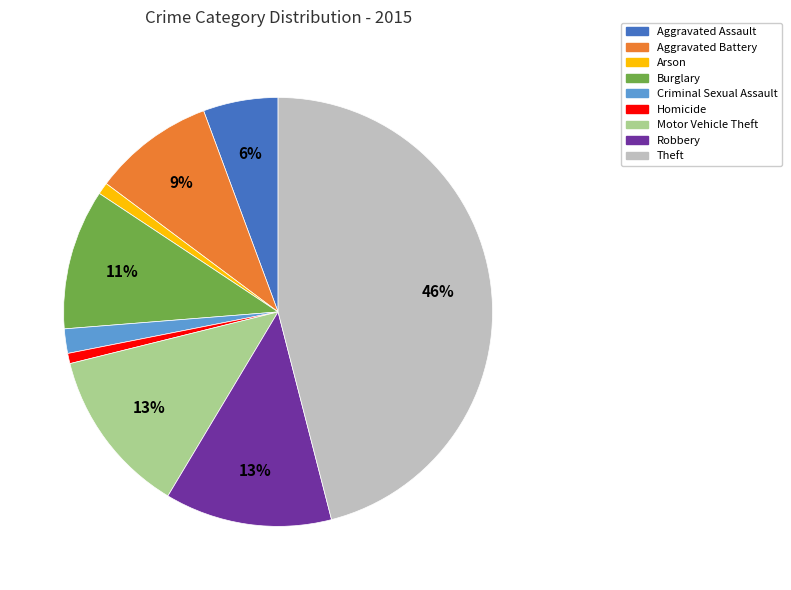

Is the sum of Burglary and Homicide greater than half?

No